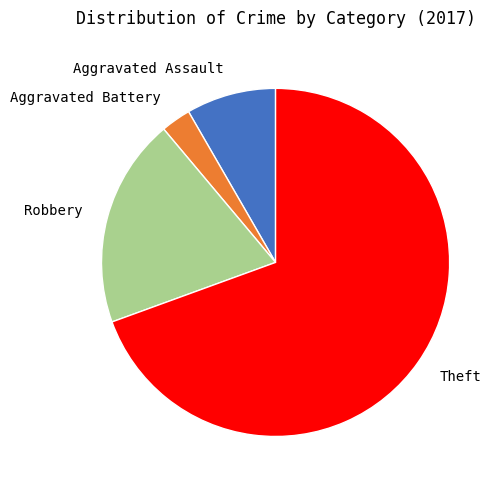

Rank the categories by value from highest to lowest.

Theft, Robbery, Aggravated Assault, Aggravated Battery